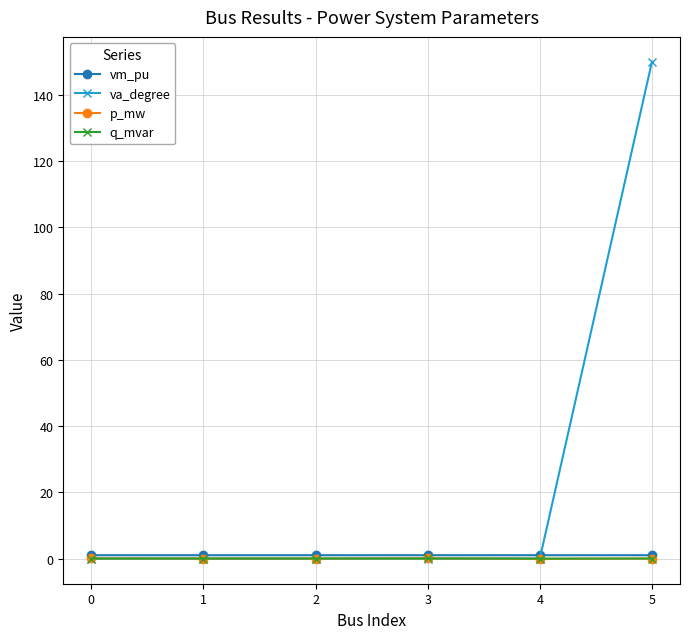

Which series has the widest spread of values?

va_degree